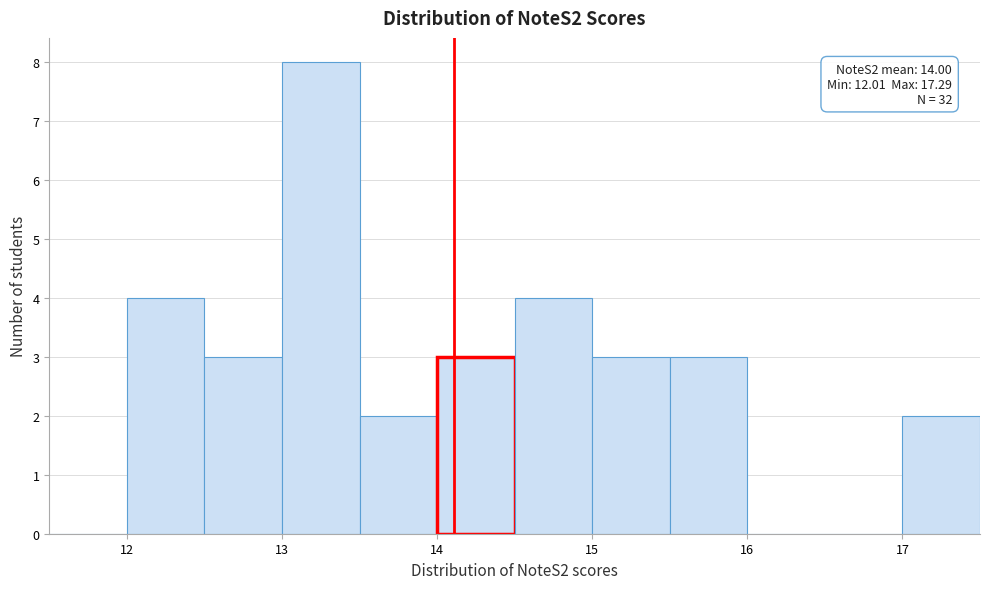

Which range on the x-axis has the tallest bar?

13.0 to 13.5